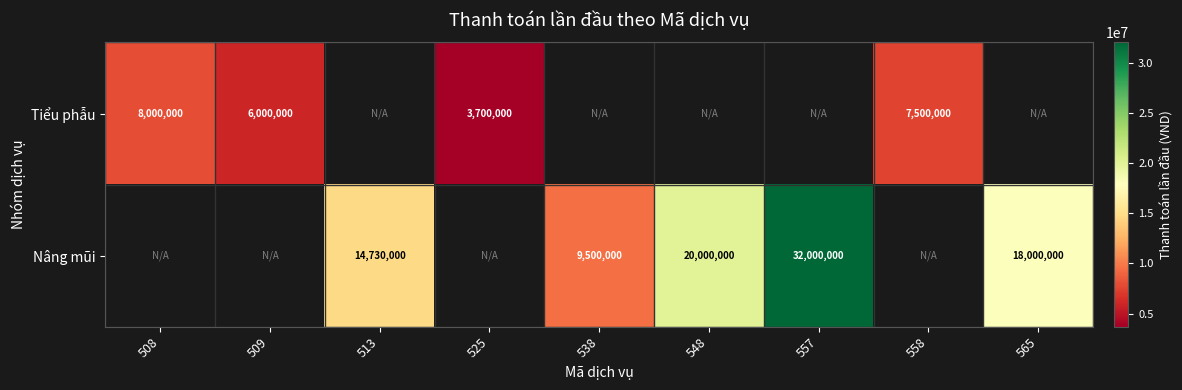

The value of Tiểu phẫu at 558 is 7500000. True or false?

True